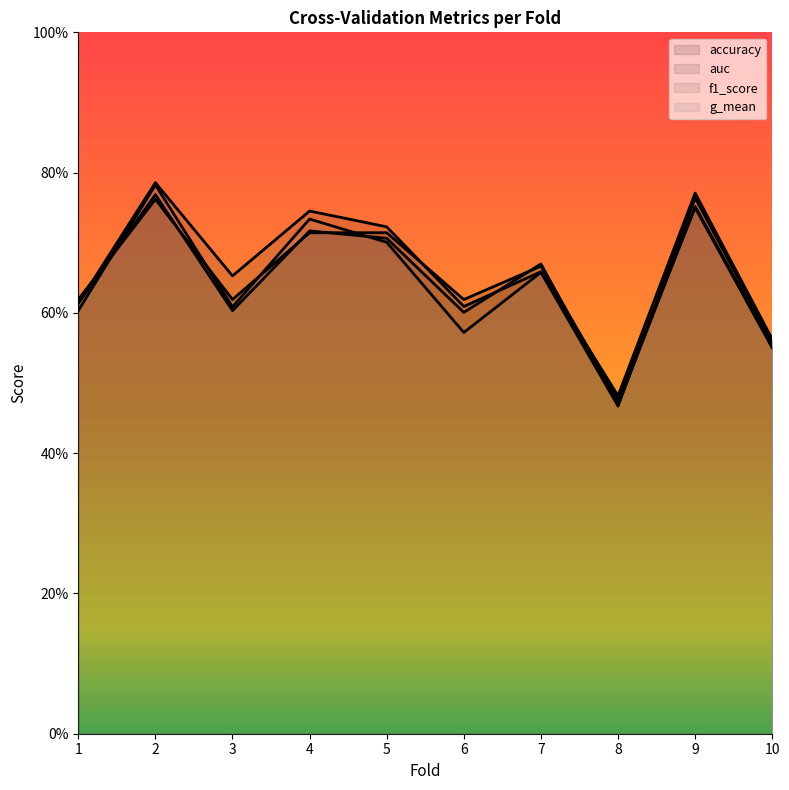

Is the value of f1_score at 7 greater than the value of g_mean at 1?

Yes